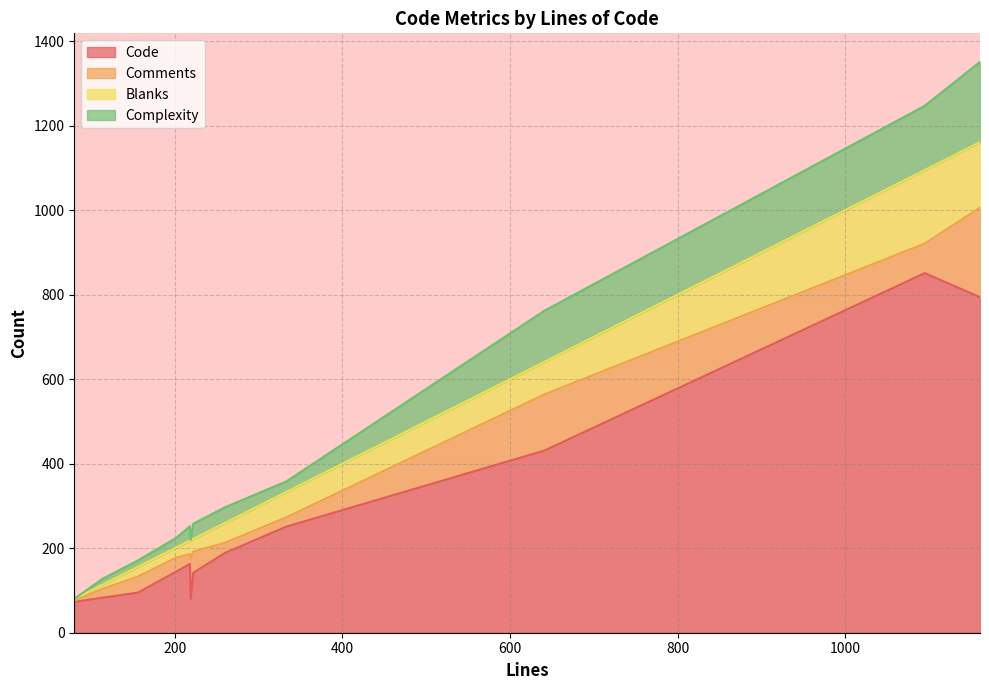

At which category does Complexity reach its first local valley?

219